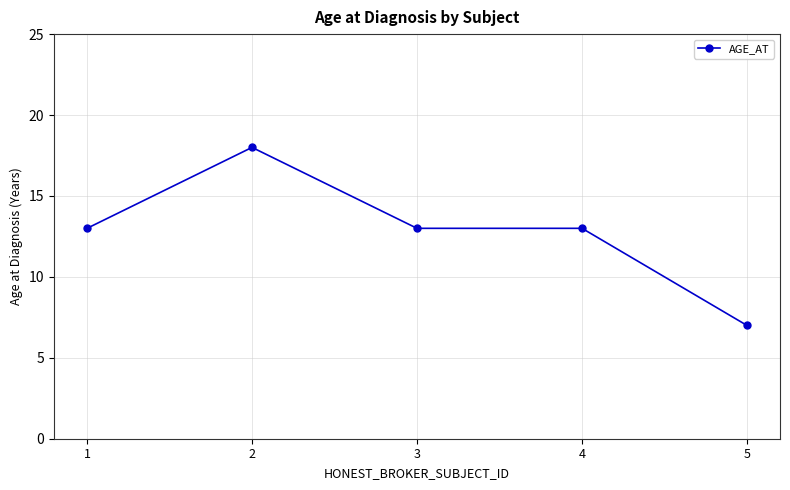

The value at 4 is 18. True or false?

False